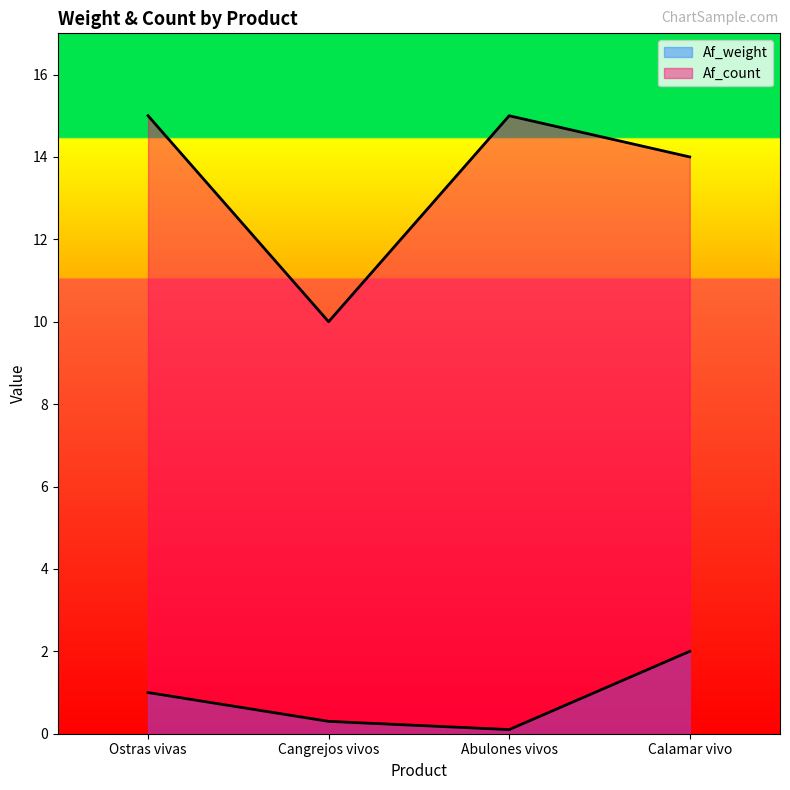

Reading right to left, list all the values displayed in this chart.

Af_weight: Calamar vivo=2.0	Abulones vivos=0.1	Cangrejos vivos=0.3	Ostras vivas=1.0
Af_count: Calamar vivo=14.0	Abulones vivos=15.0	Cangrejos vivos=10.0	Ostras vivas=15.0